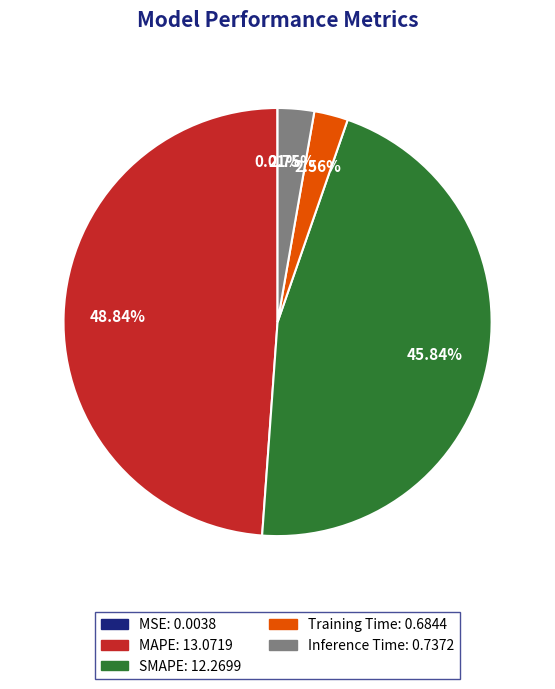

Do Inference Time and Training Time together represent more than half of the pie?

No